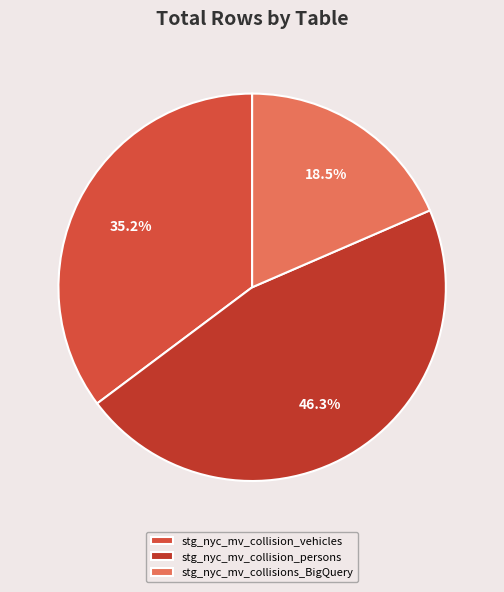

Approximately how many times larger is the value at stg_nyc_mv_collisions_BigQuery compared to stg_nyc_mv_collision_vehicles?

0.5